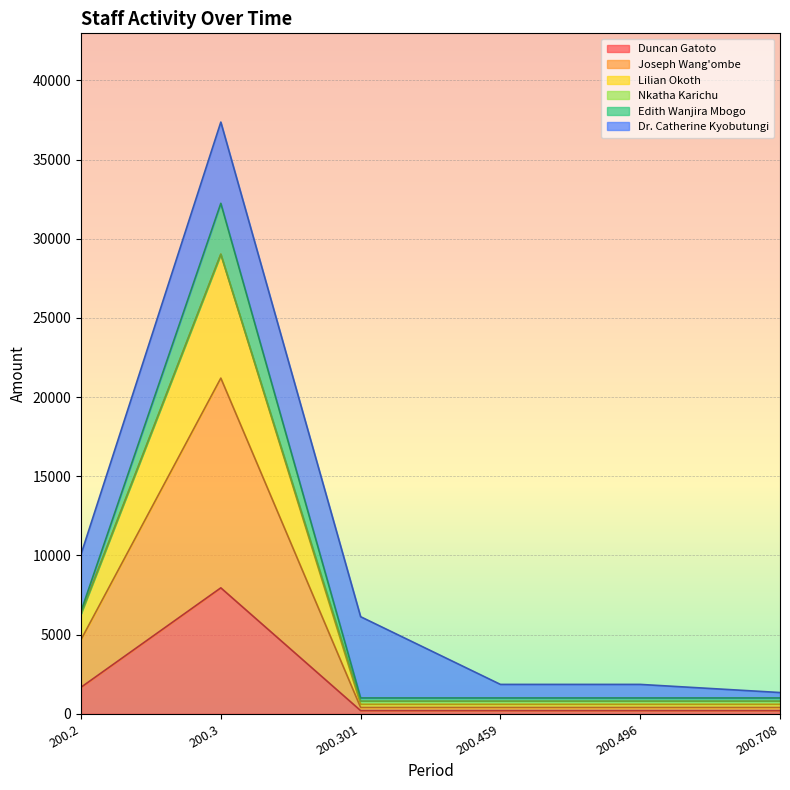

True or false: Edith Wanjira Mbogo and Joseph Wang'ombe cross at least once.

False